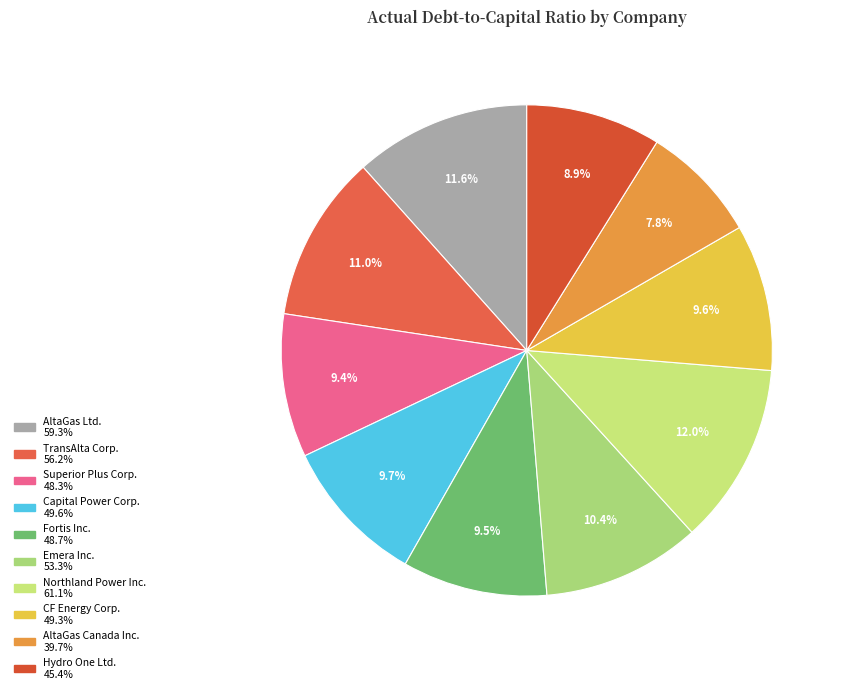

To the nearest percent, what percentage of the pie is Hydro One Ltd.?

9%